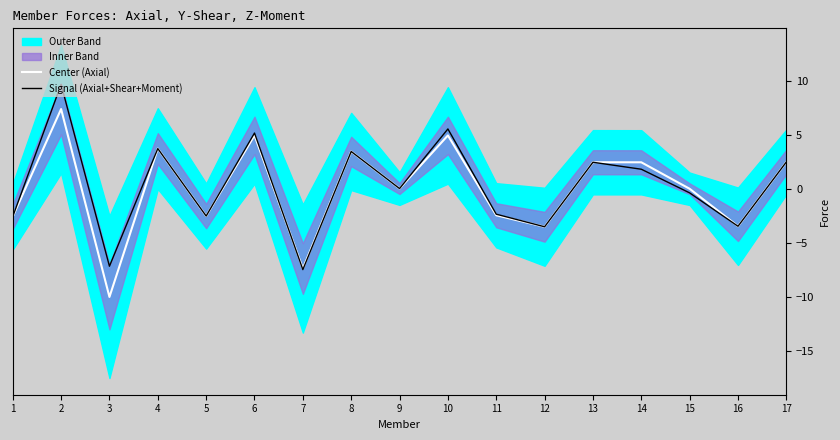

The value of Signal (Axial+Shear+Moment) at 16 is -1.6. True or false?

False